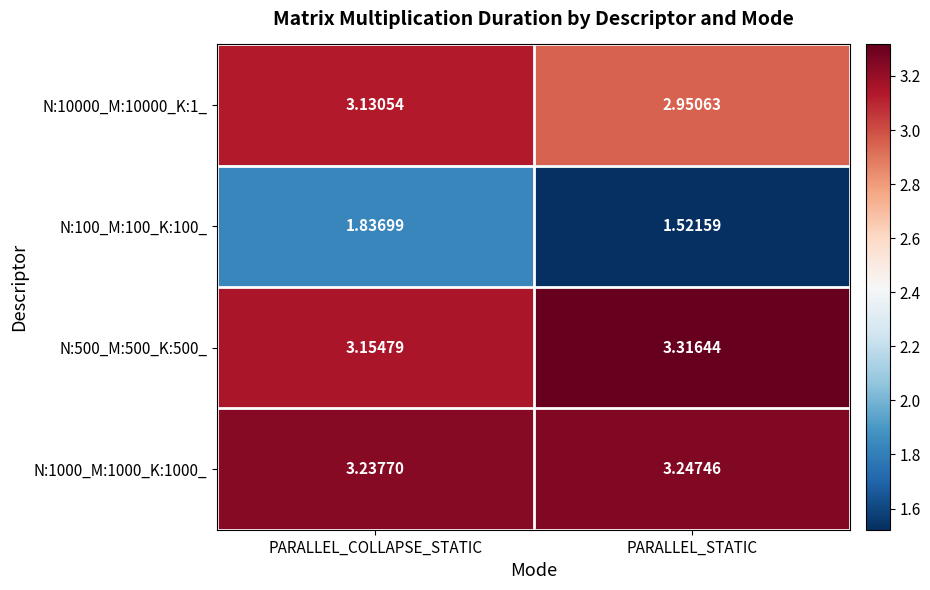

At which category is the sum across all series the highest?

PARALLEL_COLLAPSE_STATIC